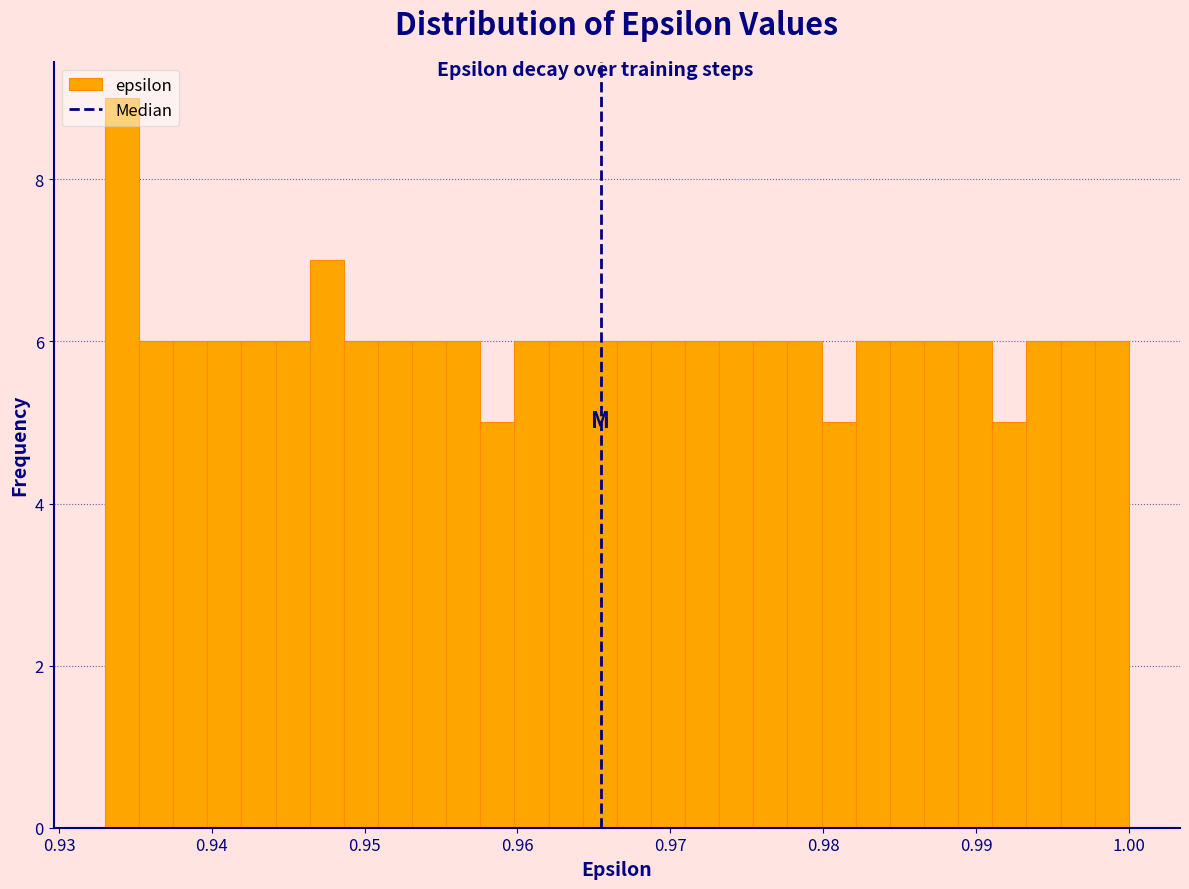

Around what value on the x-axis is the tallest bar? Give the approximate position of its centre, as read against the axis.

0.934